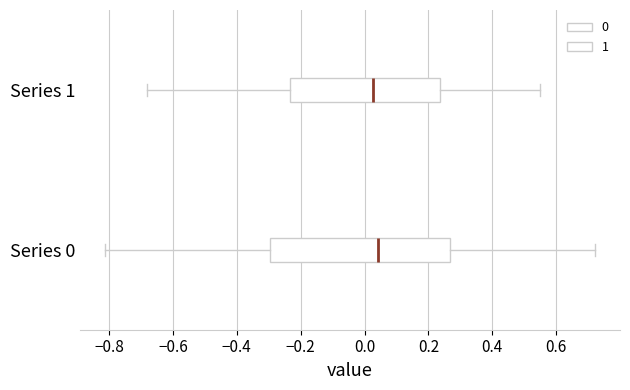

Which box is the widest, from its left edge to its right edge?

Series 0